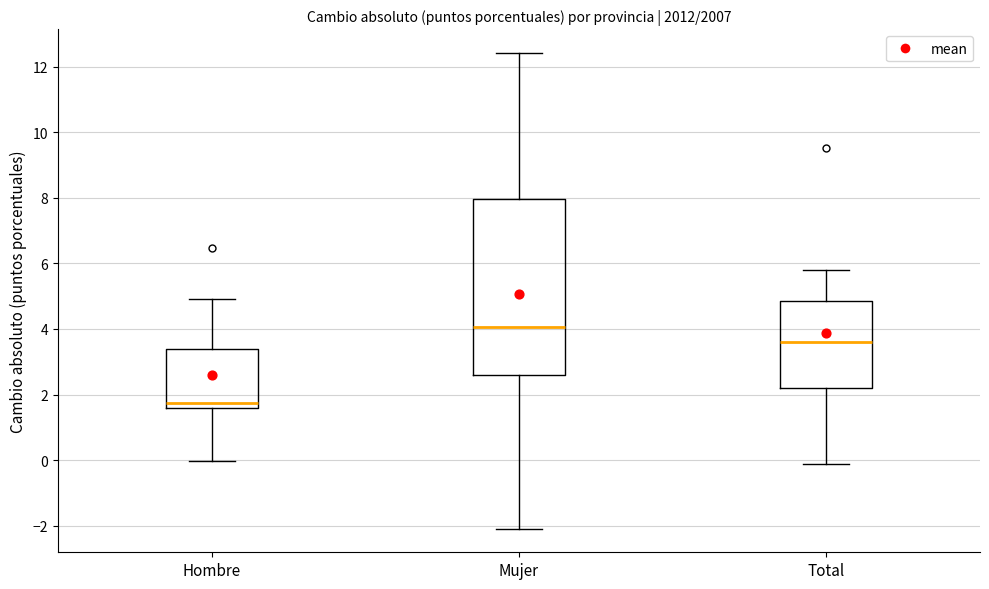

Reading left to right, transcribe this box plot: for each box, give where its median line is, the range the box spans, and where its two whiskers end, as read against the y-axis. The values are not printed on the chart, so give them approximately, as read against the axis.

Hombre: median 1.8, box 1.6 to 3.4, whiskers 0.0 to 5.0
Mujer: median 4.0, box 2.6 to 8.0, whiskers -2.0 to 12.4
Total: median 3.6, box 2.2 to 4.8, whiskers -0.2 to 5.8